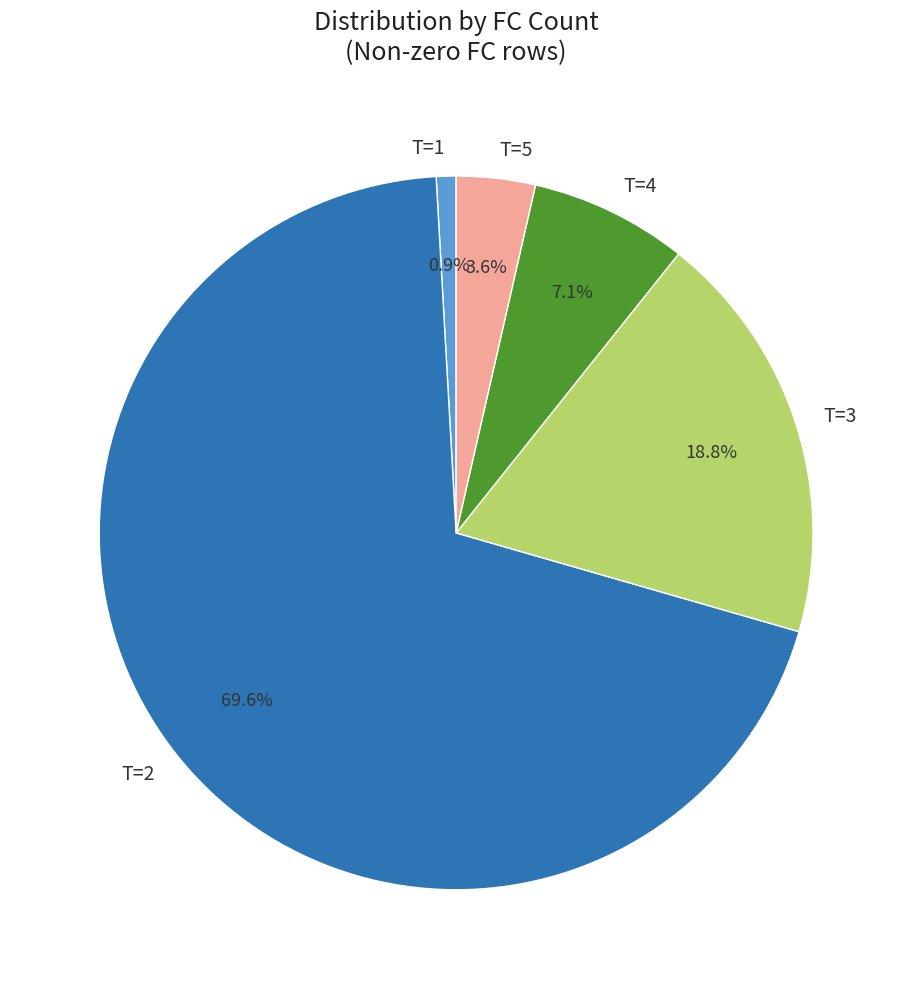

Is T=2 the majority of the pie?

Yes